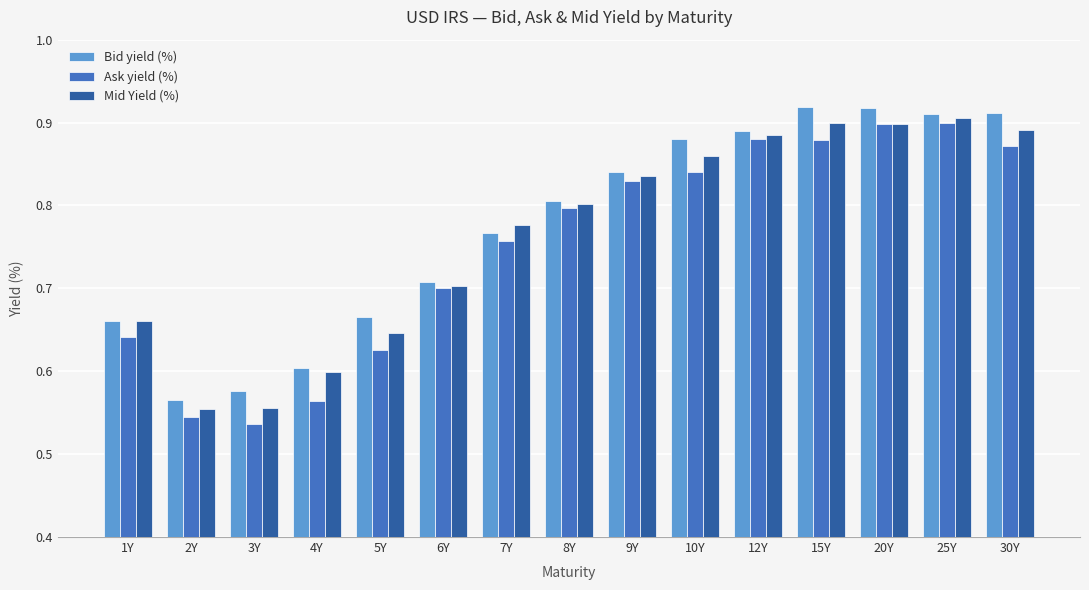

What is the total value across all series at 12Y?

2.7